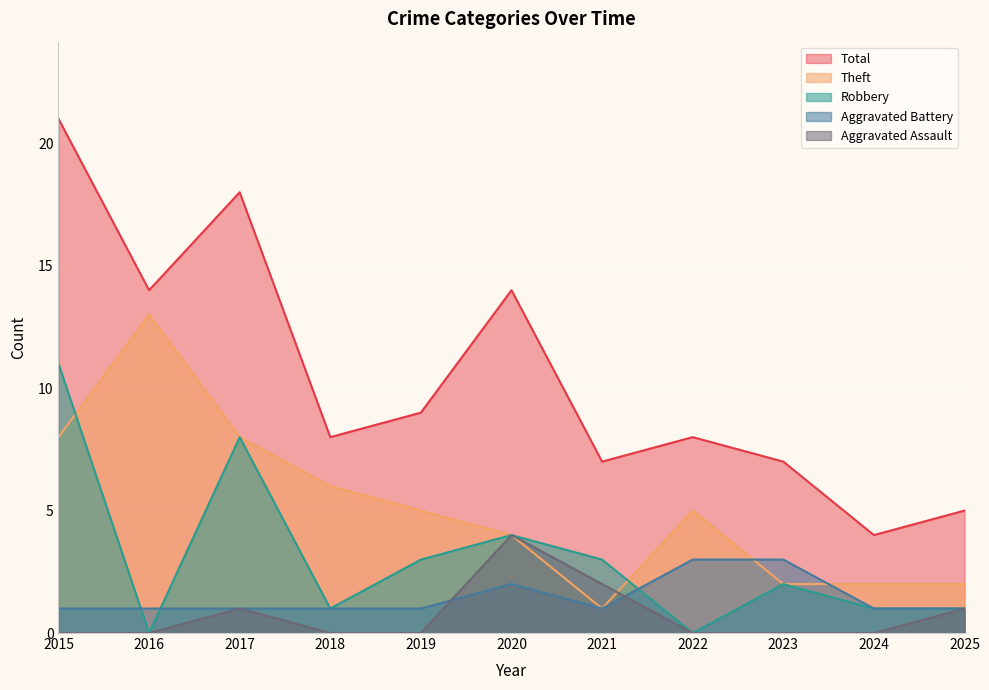

Count the number of categories in the chart.

11